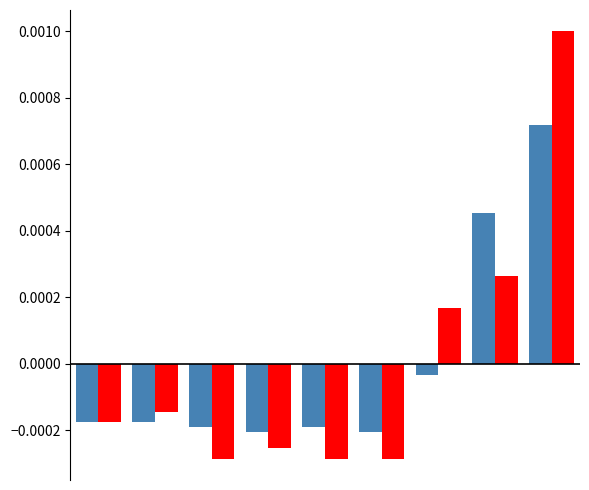

The value of 2022 at Aggravated Assault is -0.0. True or false?

False